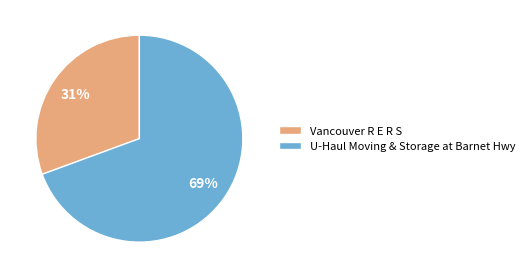

Which category accounts for the majority?

U-Haul Moving & Storage at Barnet Hwy